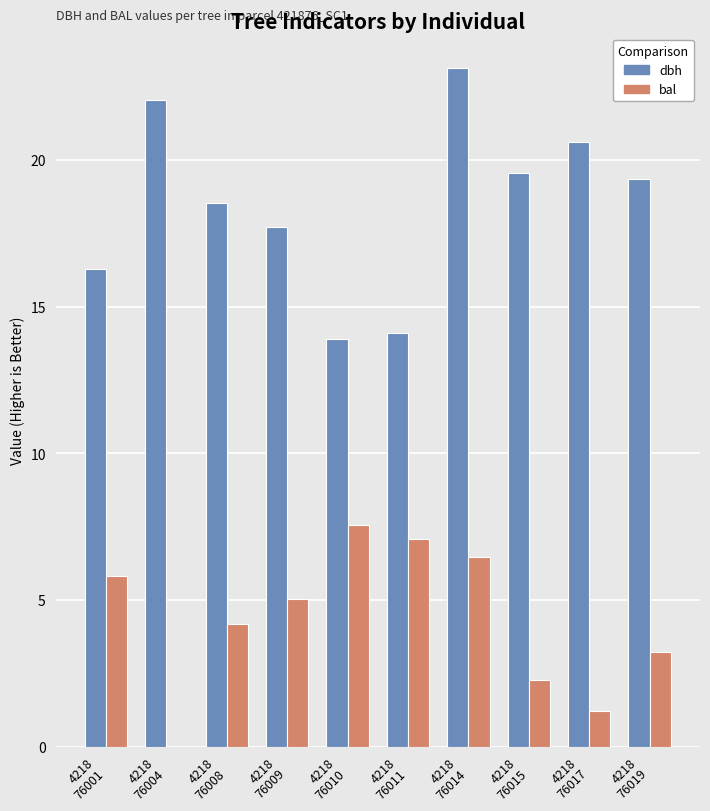

How many series are shown in this chart?

2